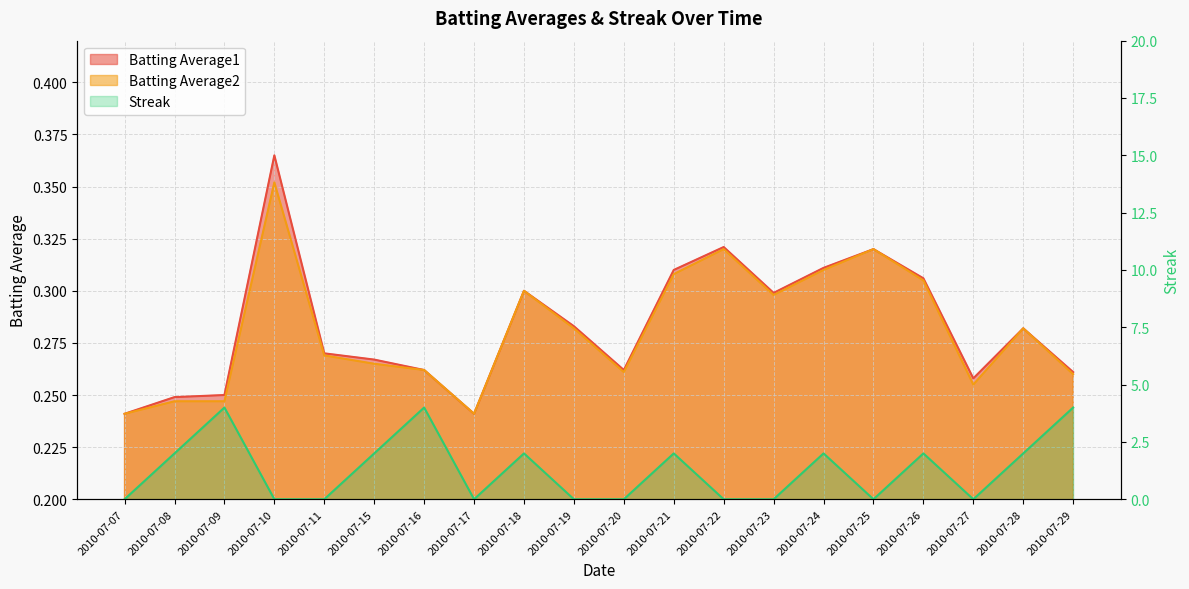

What value does the Batting Average2 series have at 2010-07-07?

0.2